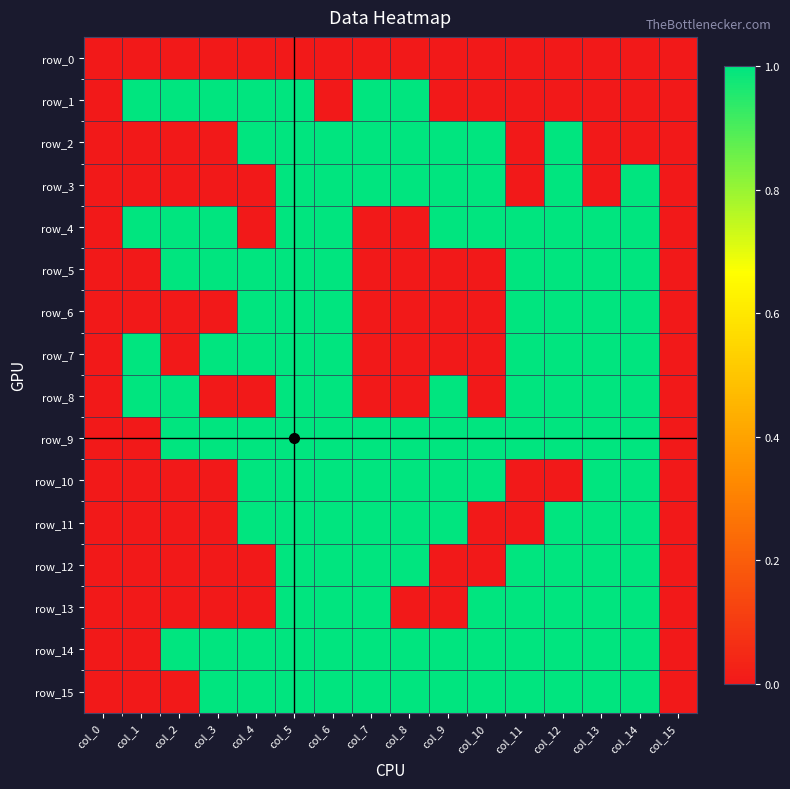

What is the sum of all row_1 values?

7